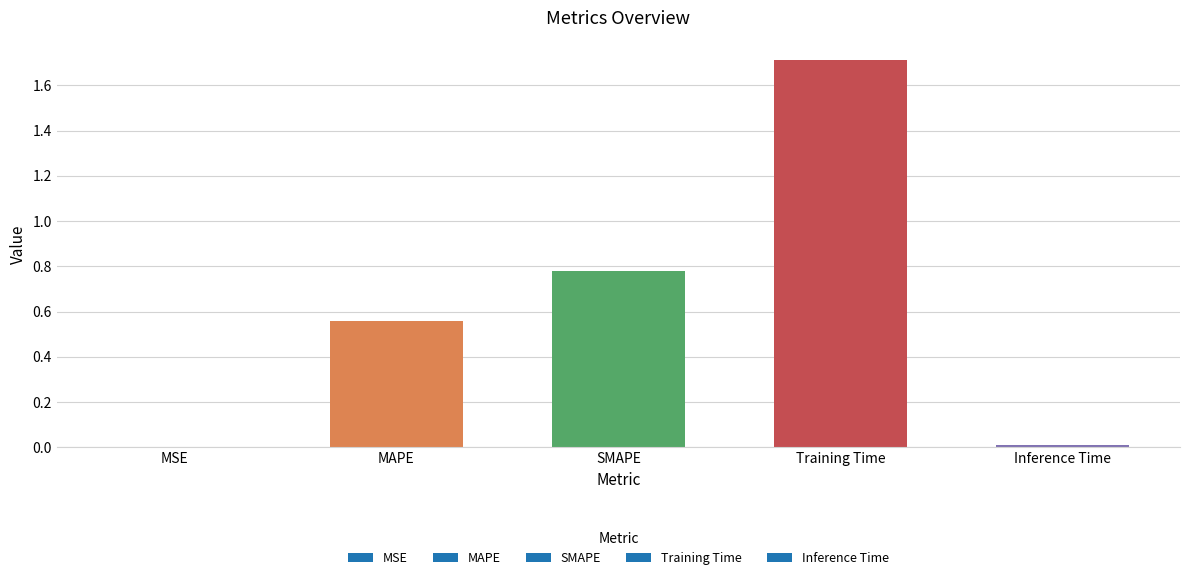

What is the approximate value at Training Time?

1.7